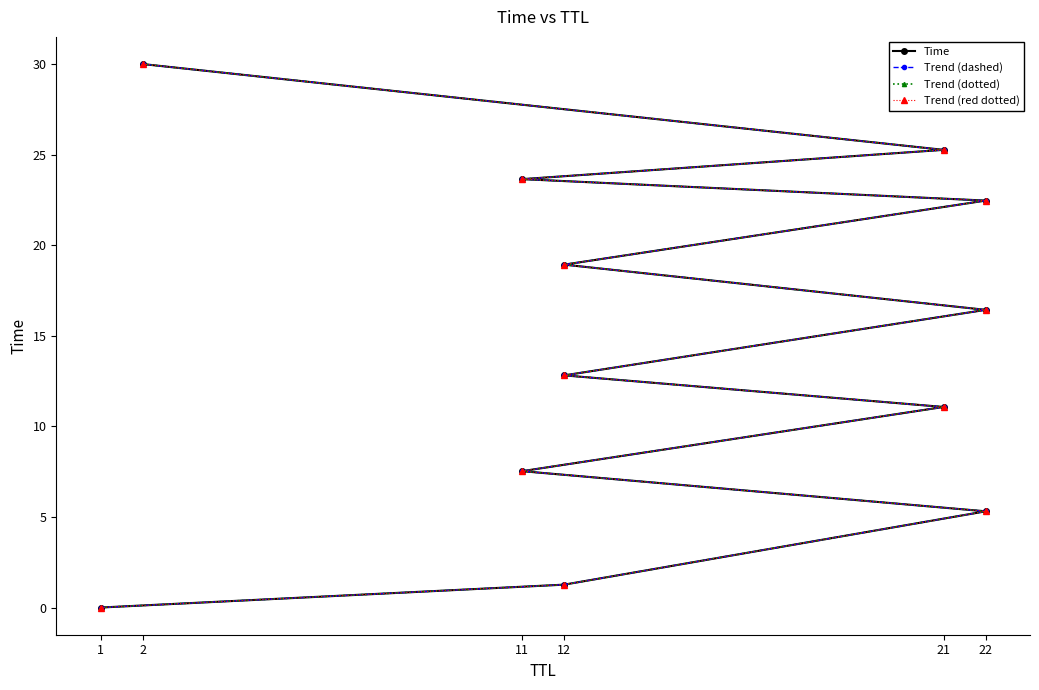

Rank the series at 12 from highest to lowest value.

Time, Trend (dashed), Trend (dotted), Trend (red dotted)